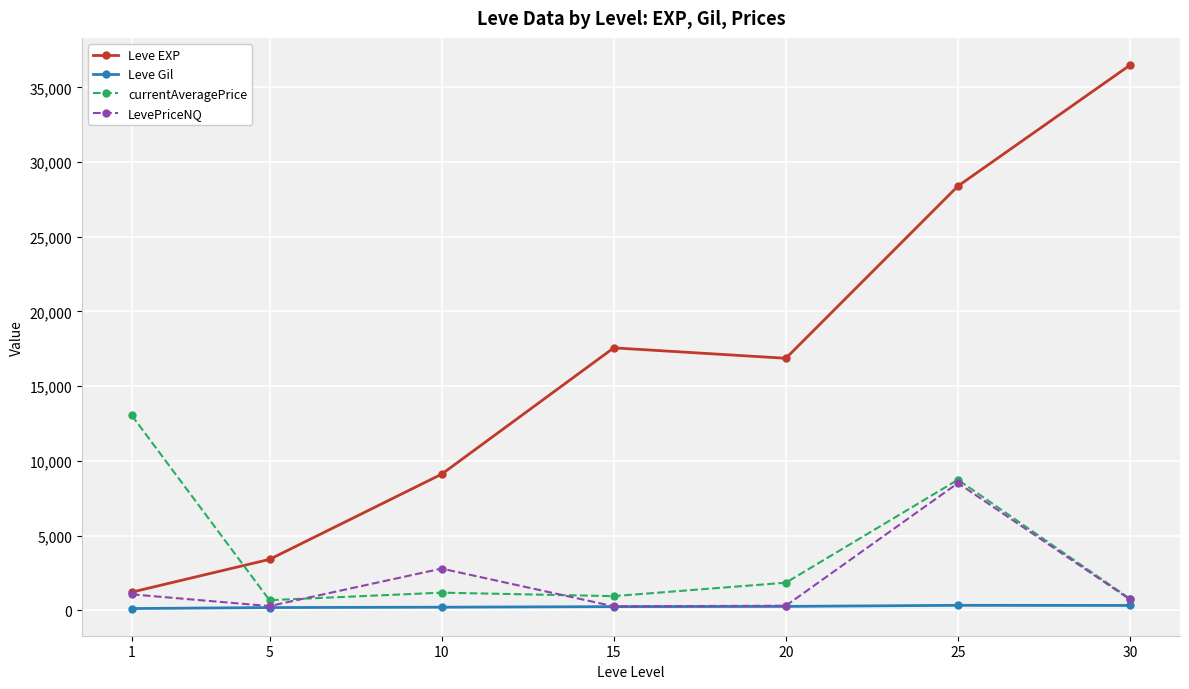

The value of currentAveragePrice at 25 is 8736.9. True or false?

True